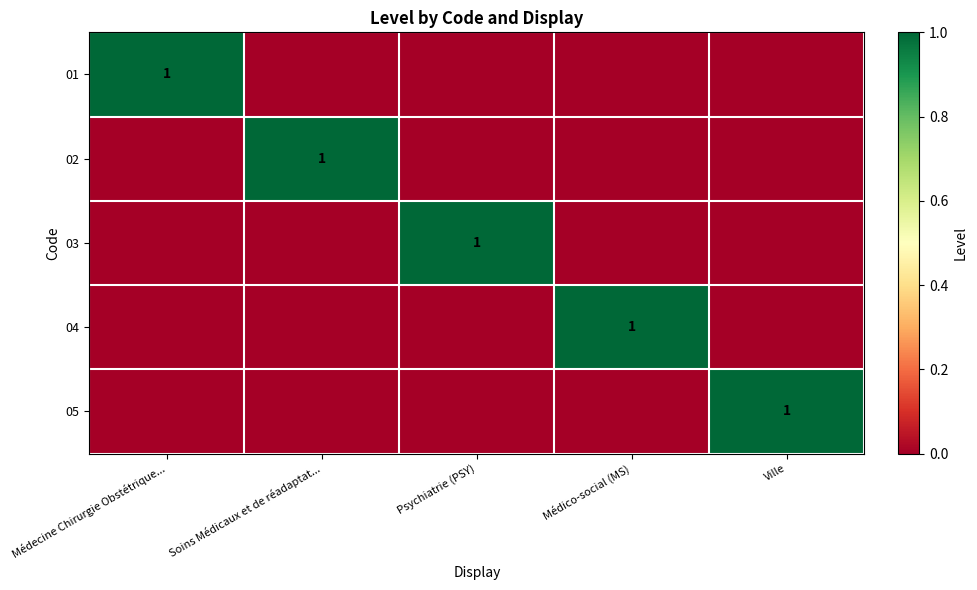

How many 01 values are between 0 and 1?

5